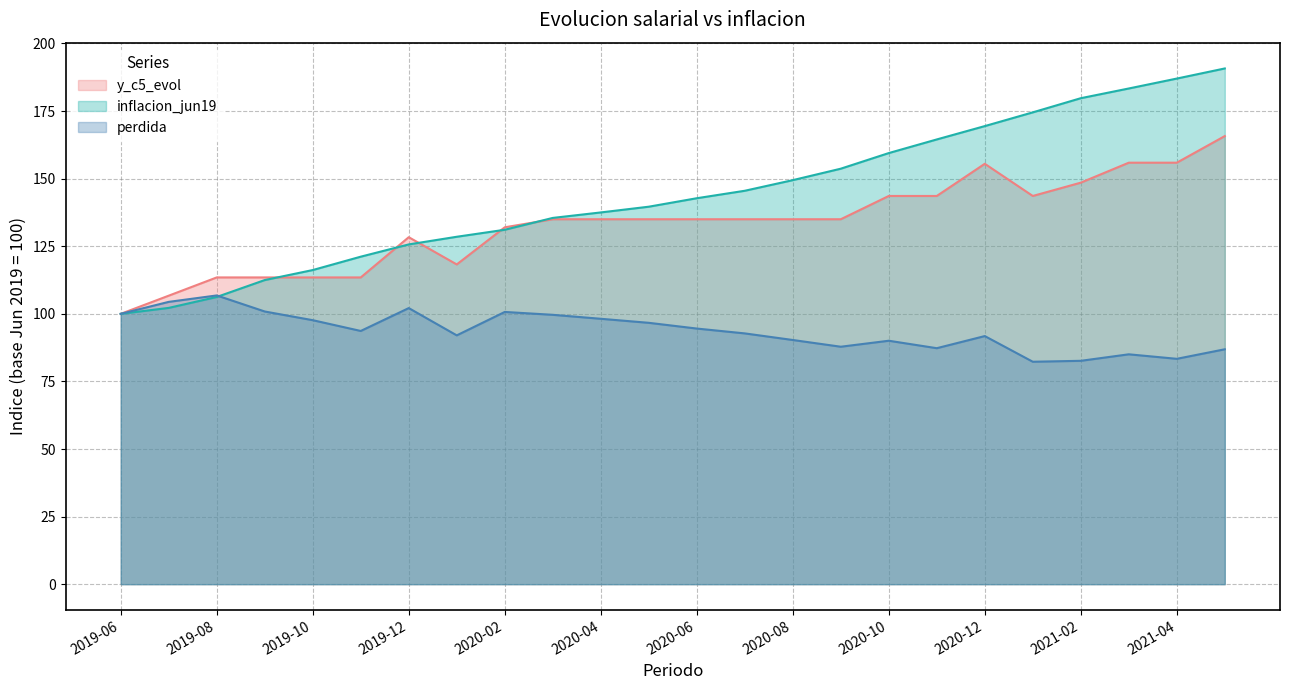

The y_c5_evol series shows 135.0 at 2020-08. True or false?

True